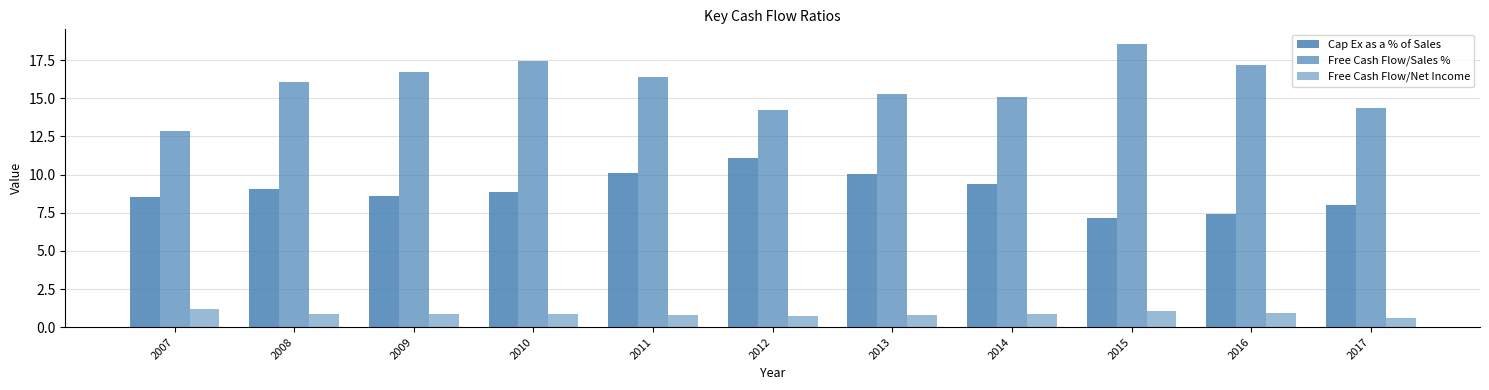

What is the total value across all series at 2011?

27.3